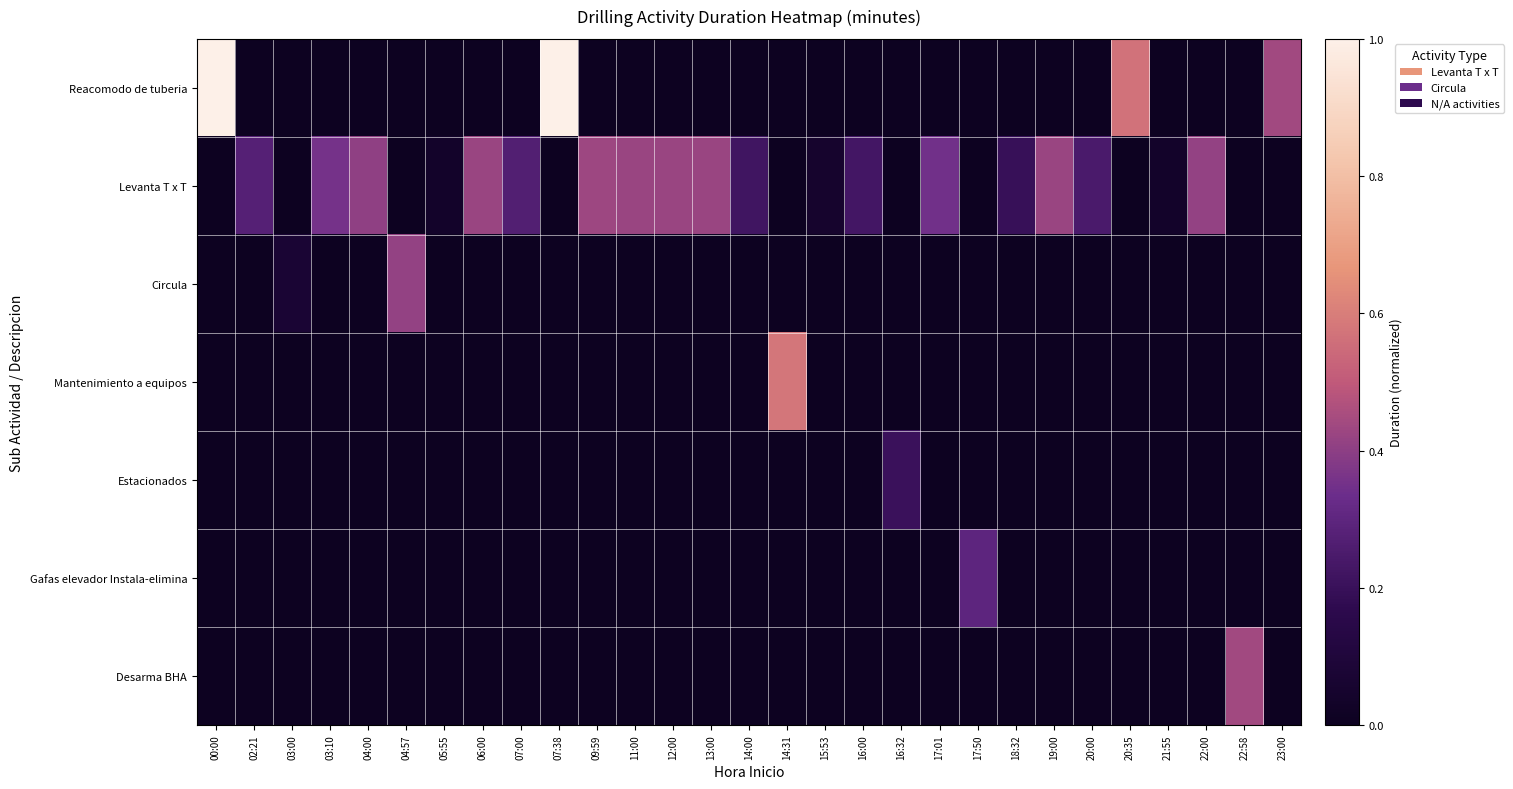

Reading left to right, transcribe all the data shown in this chart.

Reacomodo de tuberia: 00:00=1.0	02:21=0.0	03:00=0.0	03:10=0.0	04:00=0.0	04:57=0.0	05:55=0.0	06:00=0.0	07:00=0.0	07:38=1.0	09:59=0.0	11:00=0.0	12:00=0.0	13:00=0.0	14:00=0.0	14:31=0.0	15:53=0.0	16:00=0.0	16:32=0.0	17:01=0.0	17:50=0.0	18:32=0.0	19:00=0.0	20:00=0.0	20:35=0.6	21:55=0.0	22:00=0.0	22:58=0.0	23:00=0.4
Levanta T x T: 00:00=0.0	02:21=0.3	03:00=0.0	03:10=0.4	04:00=0.4	04:57=0.0	05:55=0.0	06:00=0.4	07:00=0.3	07:38=0.0	09:59=0.4	11:00=0.4	12:00=0.4	13:00=0.4	14:00=0.2	14:31=0.0	15:53=0.0	16:00=0.2	16:32=0.0	17:01=0.3	17:50=0.0	18:32=0.2	19:00=0.4	20:00=0.2	20:35=0.0	21:55=0.0	22:00=0.4	22:58=0.0	23:00=0.0
Circula: 00:00=0.0	02:21=0.0	03:00=0.1	03:10=0.0	04:00=0.0	04:57=0.4	05:55=0.0	06:00=0.0	07:00=0.0	07:38=0.0	09:59=0.0	11:00=0.0	12:00=0.0	13:00=0.0	14:00=0.0	14:31=0.0	15:53=0.0	16:00=0.0	16:32=0.0	17:01=0.0	17:50=0.0	18:32=0.0	19:00=0.0	20:00=0.0	20:35=0.0	21:55=0.0	22:00=0.0	22:58=0.0	23:00=0.0
Mantenimiento a equipos: 00:00=0.0	02:21=0.0	03:00=0.0	03:10=0.0	04:00=0.0	04:57=0.0	05:55=0.0	06:00=0.0	07:00=0.0	07:38=0.0	09:59=0.0	11:00=0.0	12:00=0.0	13:00=0.0	14:00=0.0	14:31=0.6	15:53=0.0	16:00=0.0	16:32=0.0	17:01=0.0	17:50=0.0	18:32=0.0	19:00=0.0	20:00=0.0	20:35=0.0	21:55=0.0	22:00=0.0	22:58=0.0	23:00=0.0
Estacionados: 00:00=0.0	02:21=0.0	03:00=0.0	03:10=0.0	04:00=0.0	04:57=0.0	05:55=0.0	06:00=0.0	07:00=0.0	07:38=0.0	09:59=0.0	11:00=0.0	12:00=0.0	13:00=0.0	14:00=0.0	14:31=0.0	15:53=0.0	16:00=0.0	16:32=0.2	17:01=0.0	17:50=0.0	18:32=0.0	19:00=0.0	20:00=0.0	20:35=0.0	21:55=0.0	22:00=0.0	22:58=0.0	23:00=0.0
Gafas elevador Instala-elimina: 00:00=0.0	02:21=0.0	03:00=0.0	03:10=0.0	04:00=0.0	04:57=0.0	05:55=0.0	06:00=0.0	07:00=0.0	07:38=0.0	09:59=0.0	11:00=0.0	12:00=0.0	13:00=0.0	14:00=0.0	14:31=0.0	15:53=0.0	16:00=0.0	16:32=0.0	17:01=0.0	17:50=0.3	18:32=0.0	19:00=0.0	20:00=0.0	20:35=0.0	21:55=0.0	22:00=0.0	22:58=0.0	23:00=0.0
Desarma BHA: 00:00=0.0	02:21=0.0	03:00=0.0	03:10=0.0	04:00=0.0	04:57=0.0	05:55=0.0	06:00=0.0	07:00=0.0	07:38=0.0	09:59=0.0	11:00=0.0	12:00=0.0	13:00=0.0	14:00=0.0	14:31=0.0	15:53=0.0	16:00=0.0	16:32=0.0	17:01=0.0	17:50=0.0	18:32=0.0	19:00=0.0	20:00=0.0	20:35=0.0	21:55=0.0	22:00=0.0	22:58=0.4	23:00=0.0